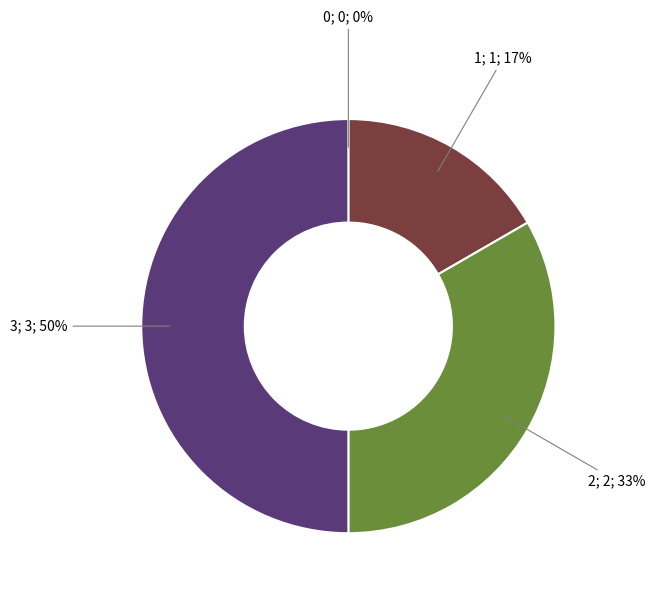

To the nearest percent, what is the difference between the largest and smallest slice percentages?

50%